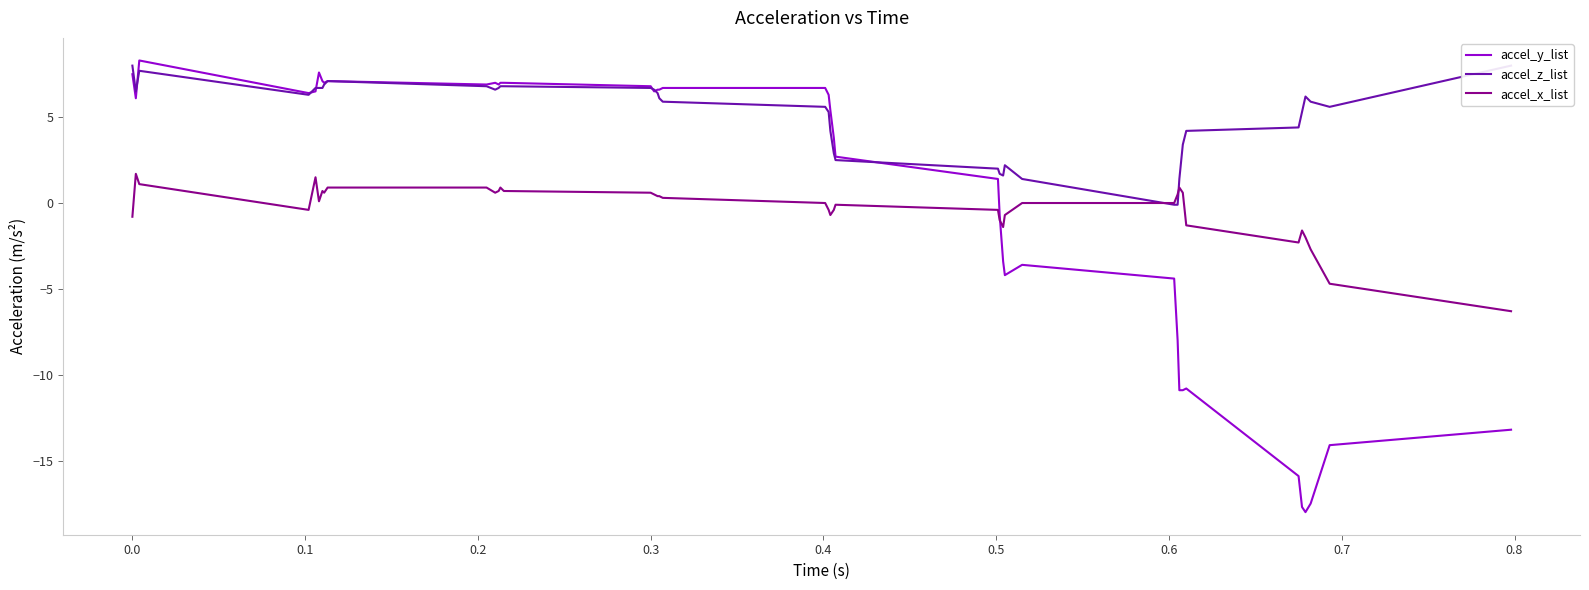

True or false: accel_y_list and accel_x_list intersect in this chart.

True